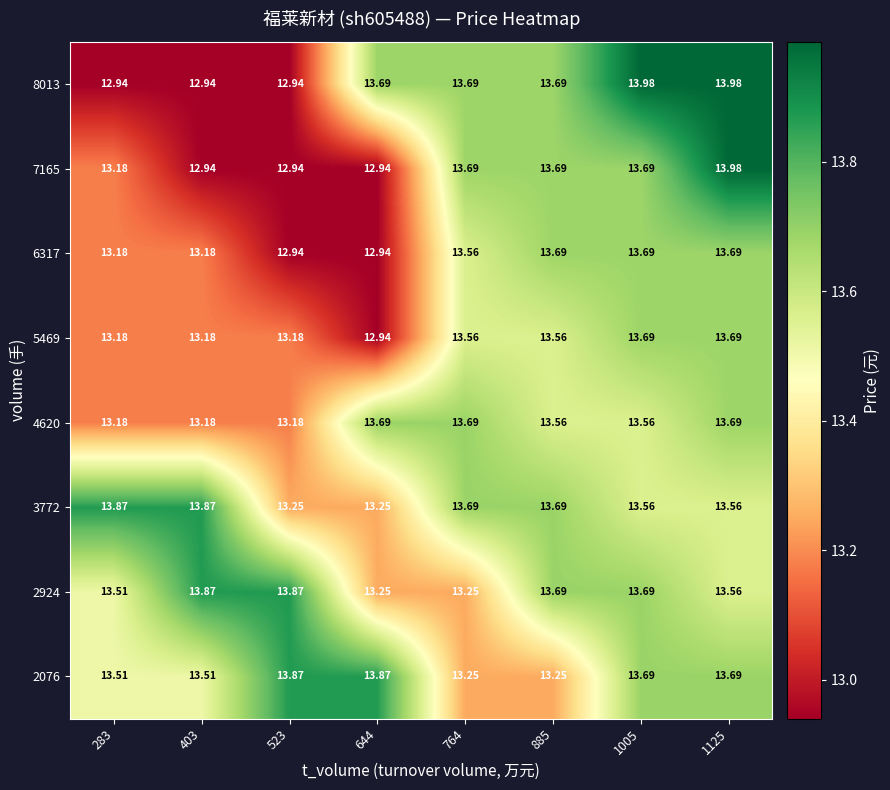

What is the difference between the highest and lowest values at 403?

0.9